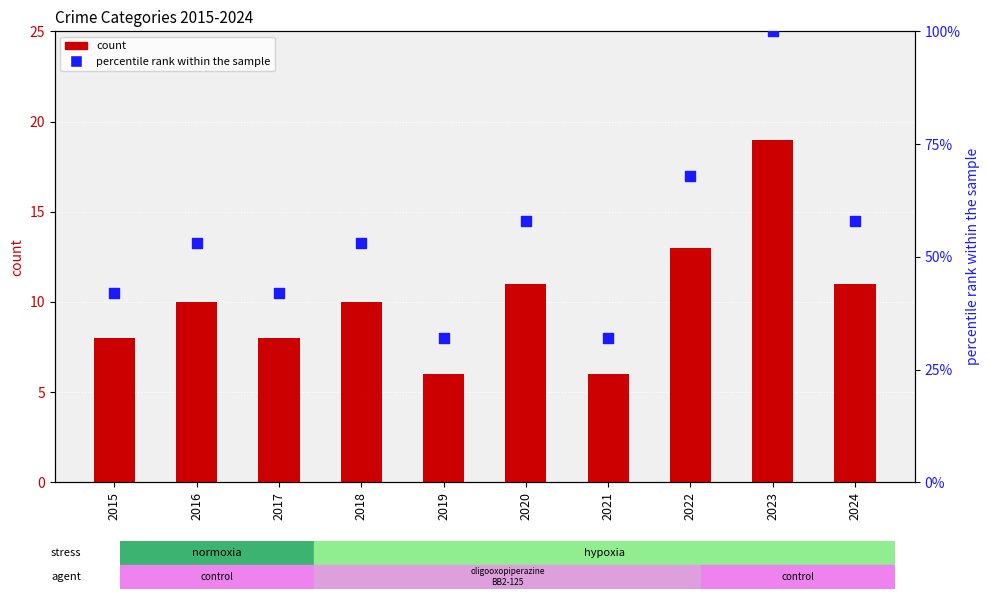

At how many categories does at least one series exceed 69?

1